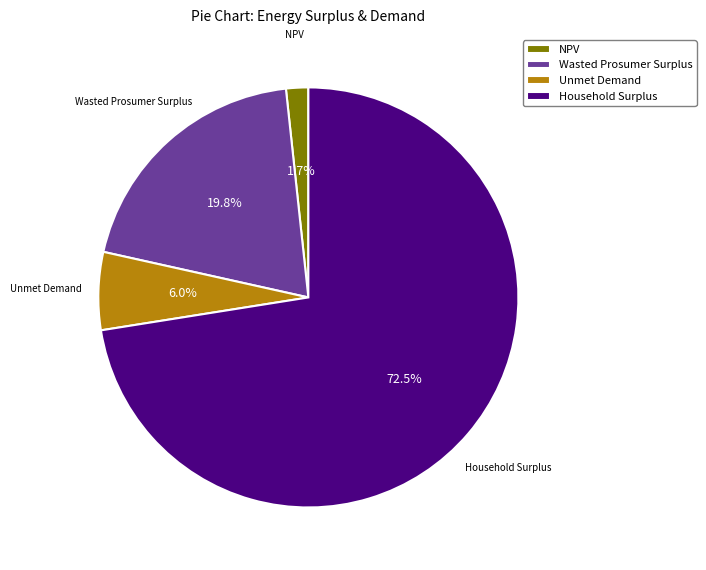

Is Unmet Demand the majority of the pie?

No